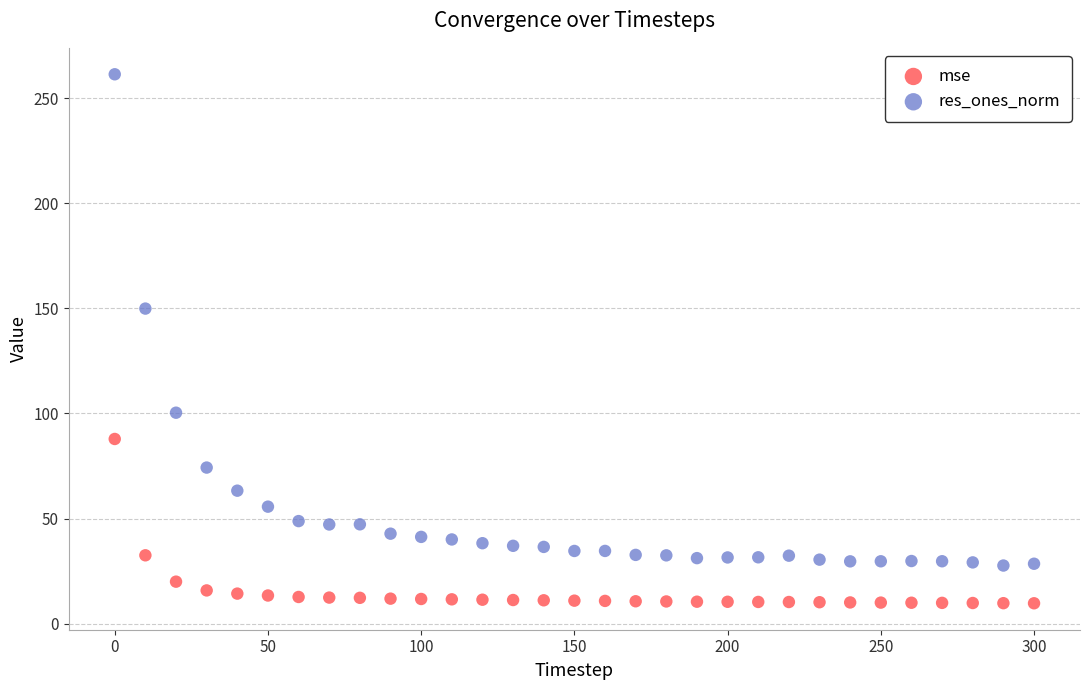

Which series reaches the minimum Y coordinate?

mse